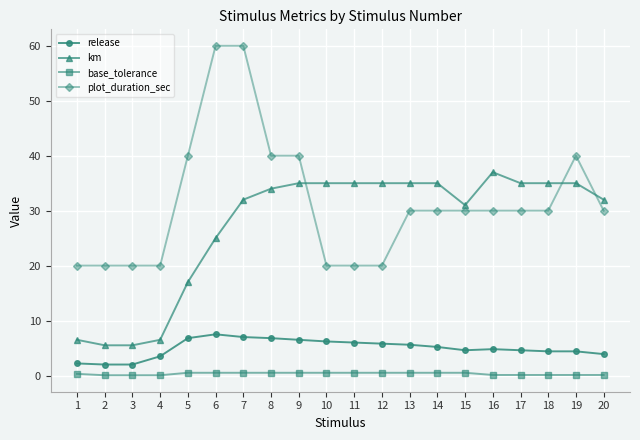

What is the minimum value shown in the chart?

0.1